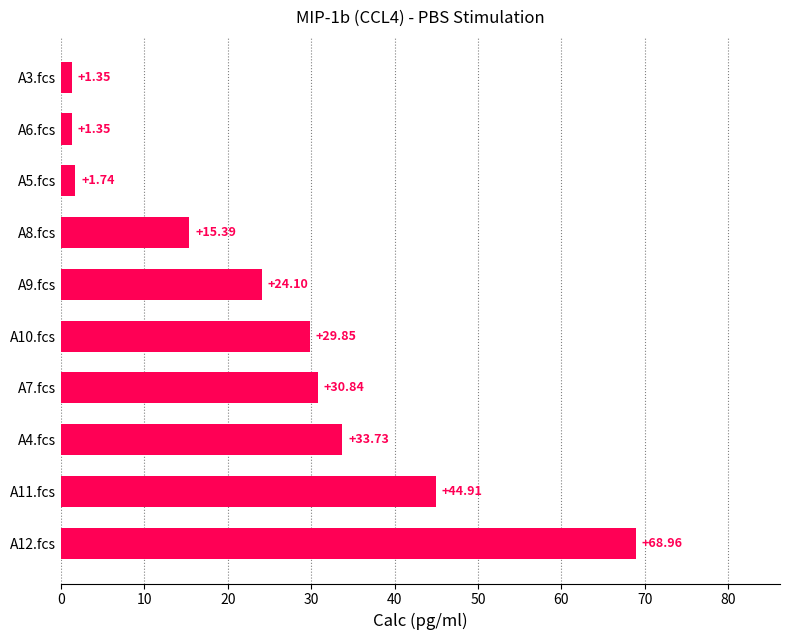

What is the average value?

25.2